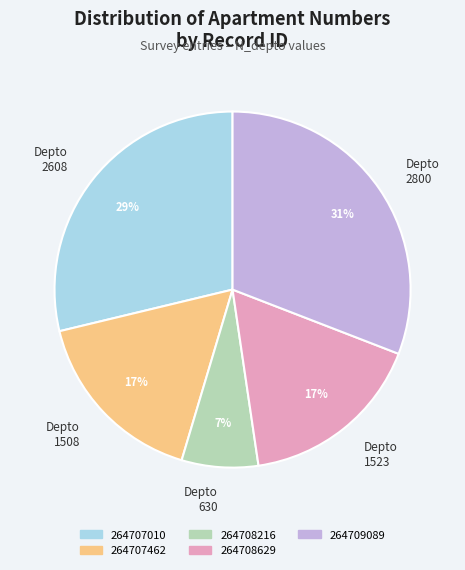

What is the ratio of the value at Depto 1523 to the value at Depto 630?

2.4